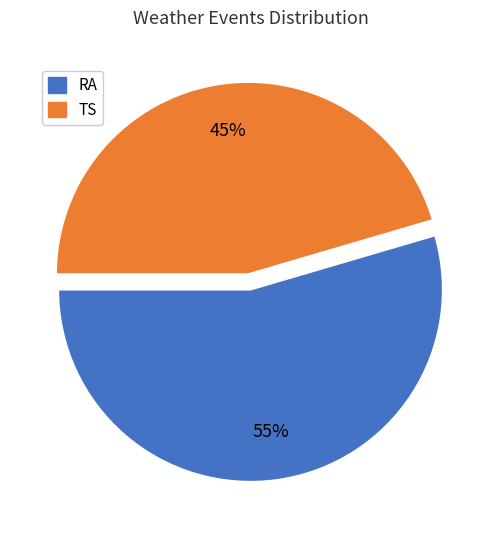

How many segments does this pie chart have?

2